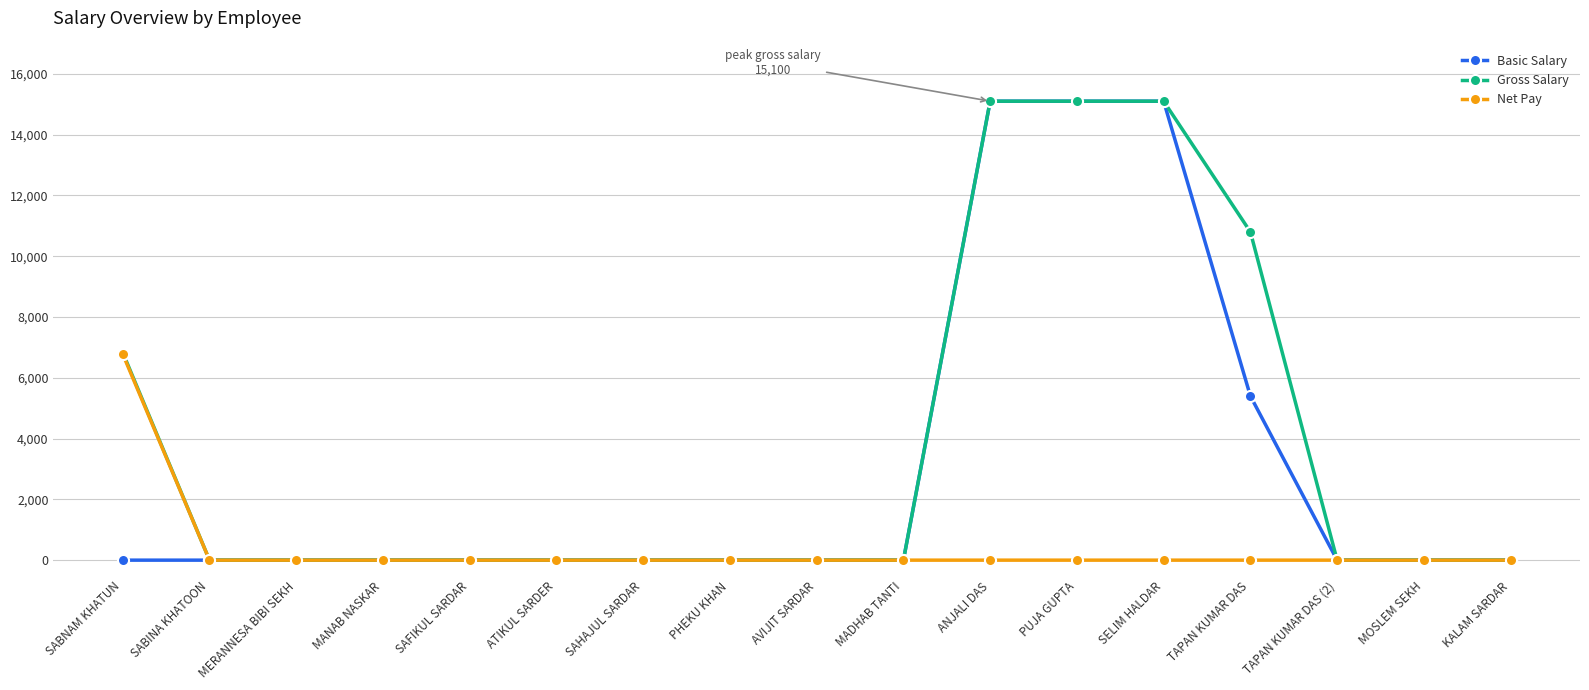

Which series has the largest total across all categories?

Gross Salary